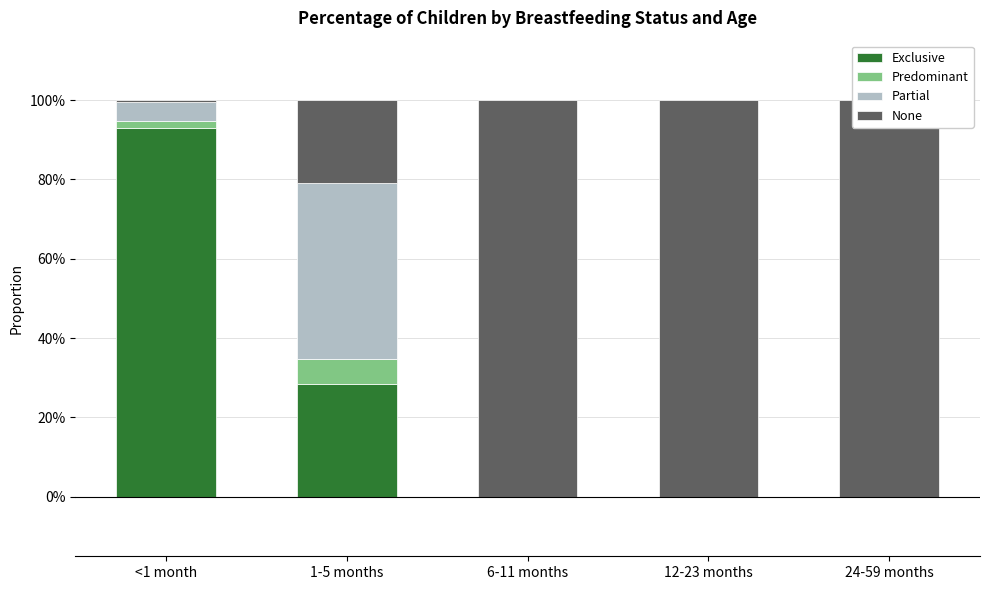

Is the value of Partial at 24-59 months greater than the value of Exclusive at 24-59 months?

No